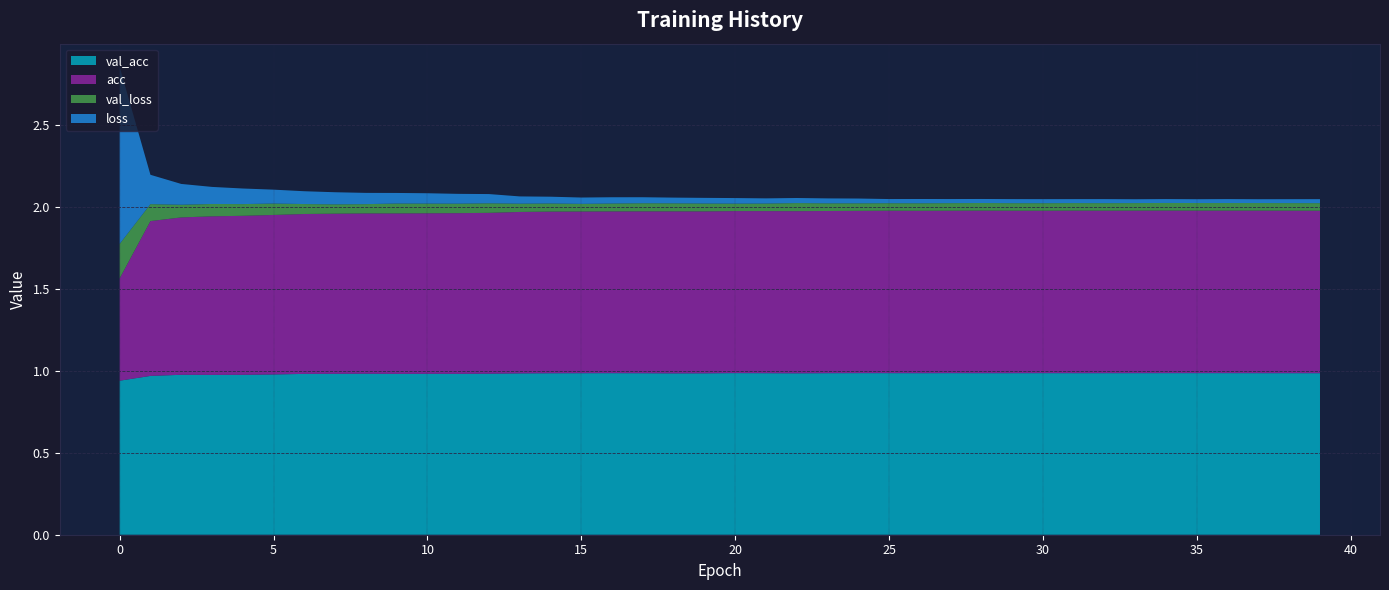

Reading right to left, list all the values displayed in this chart.

val_loss: 0.0	0.0	0.0	0.0	0.0	0.0	0.0	0.0	0.0	0.0	0.0	0.0	0.0	0.0	0.0	0.0	0.0	0.0	0.0	0.0	0.0	0.0	0.0	0.0	0.0	0.0	0.1	0.1	0.1	0.1	0.1	0.1	0.1	0.1	0.1	0.1	0.1	0.1	0.1	0.2
loss: 0.0	0.0	0.0	0.0	0.0	0.0	0.0	0.0	0.0	0.0	0.0	0.0	0.0	0.0	0.0	0.0	0.0	0.0	0.0	0.0	0.0	0.0	0.0	0.0	0.0	0.0	0.0	0.1	0.1	0.1	0.1	0.1	0.1	0.1	0.1	0.1	0.1	0.1	0.2	1.1
val_acc: 1.0	1.0	1.0	1.0	1.0	1.0	1.0	1.0	1.0	1.0	1.0	1.0	1.0	1.0	1.0	1.0	1.0	1.0	1.0	1.0	1.0	1.0	1.0	1.0	1.0	1.0	1.0	1.0	1.0	1.0	1.0	1.0	1.0	1.0	1.0	1.0	1.0	1.0	1.0	0.9
acc: 1.0	1.0	1.0	1.0	1.0	1.0	1.0	1.0	1.0	1.0	1.0	1.0	1.0	1.0	1.0	1.0	1.0	1.0	1.0	1.0	1.0	1.0	1.0	1.0	1.0	1.0	1.0	1.0	1.0	1.0	1.0	1.0	1.0	1.0	1.0	1.0	1.0	1.0	0.9	0.6